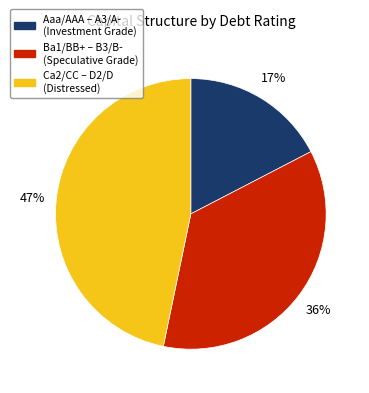

To the nearest percent, what is the average slice percentage?

33%